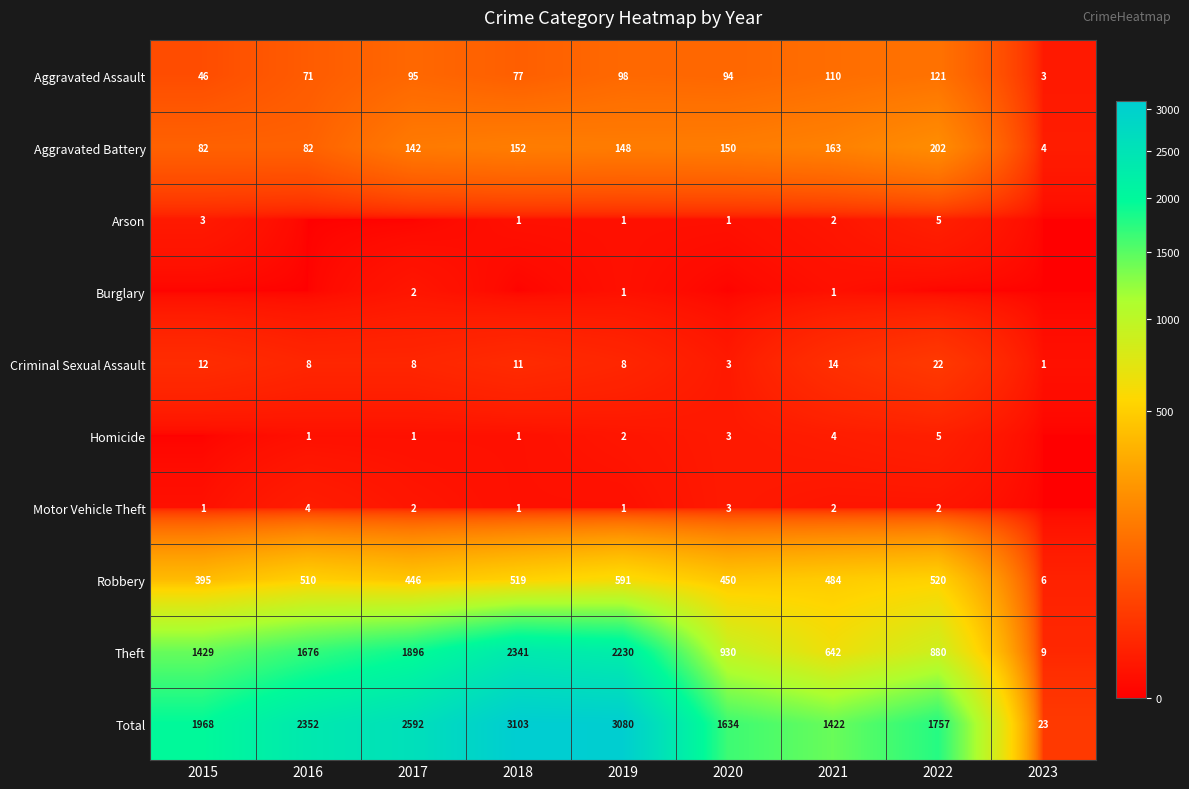

How many values in the Criminal Sexual Assault series are below 8?

2